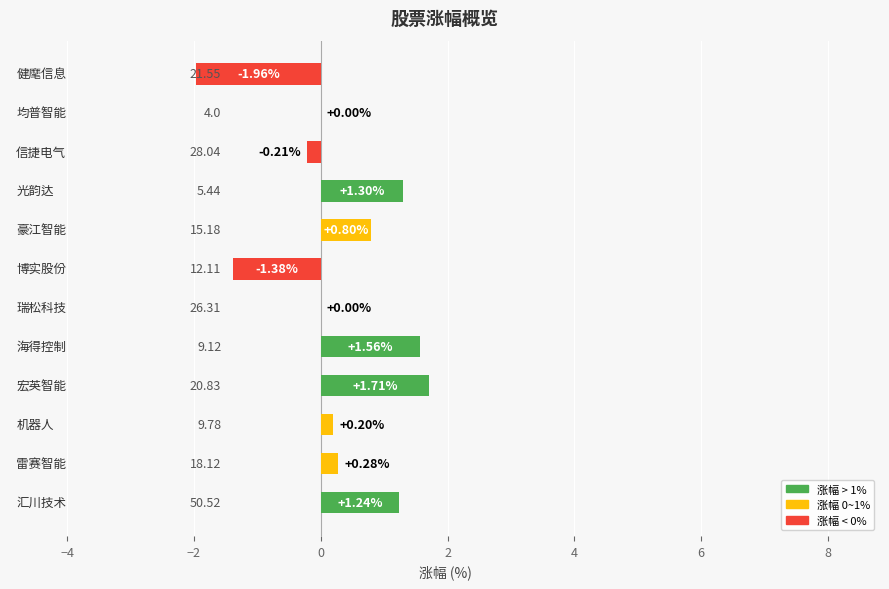

Are the bars horizontal?

Yes